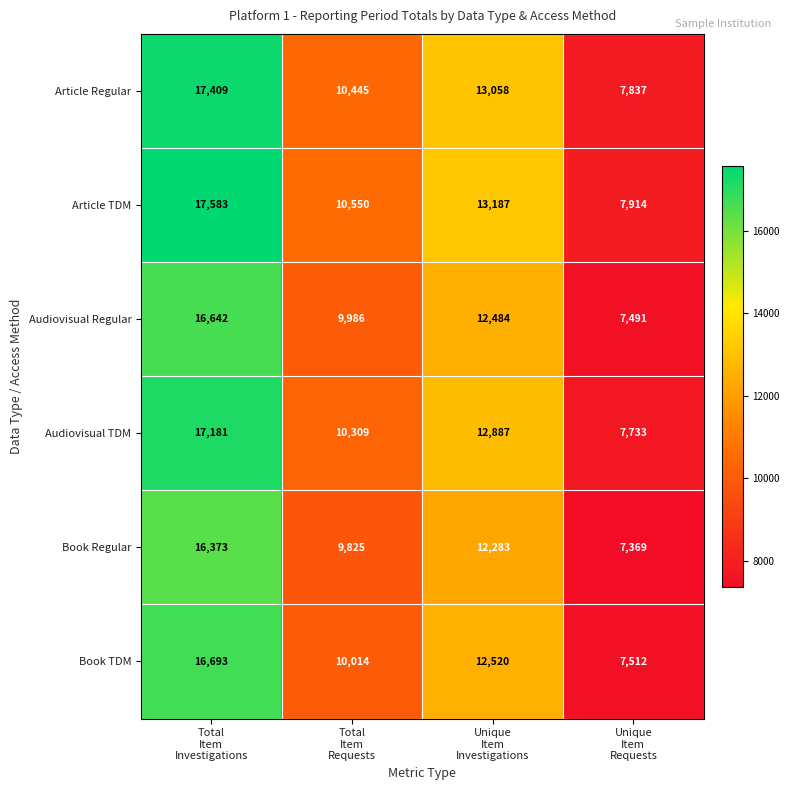

How many Book Regular values are between 9825 and 16373?

3